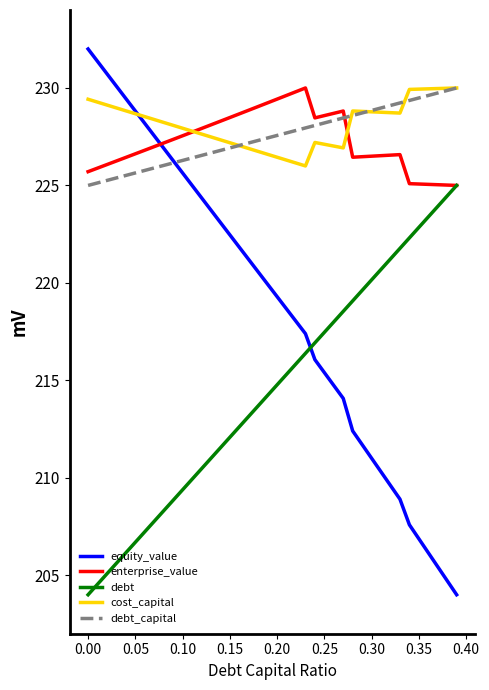

Which series has the largest range (max minus min)?

equity_value